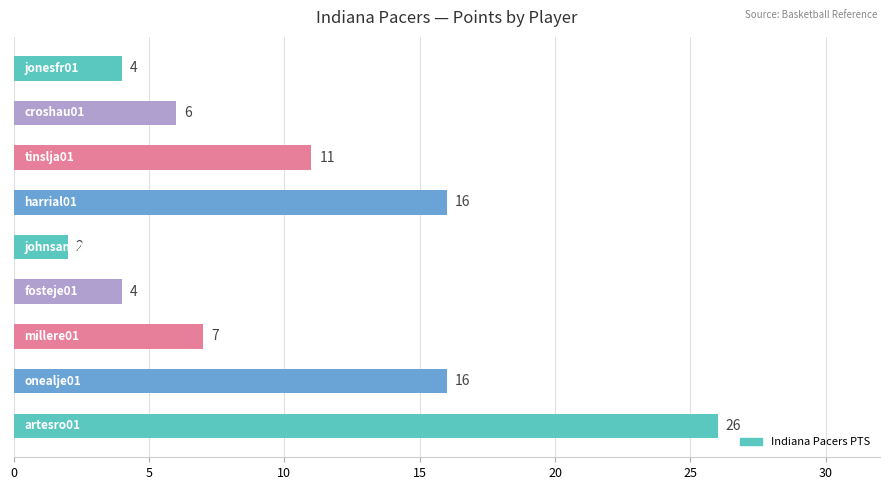

What is the difference between the second highest and minimum values?

14